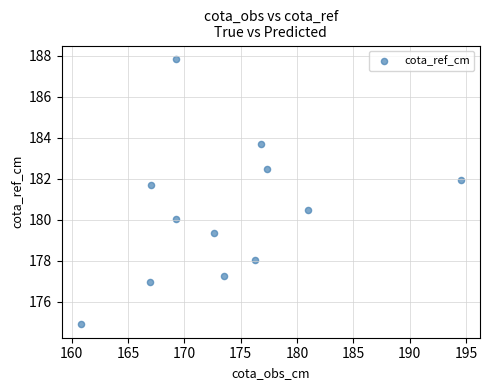

What is the average X value?

173.8